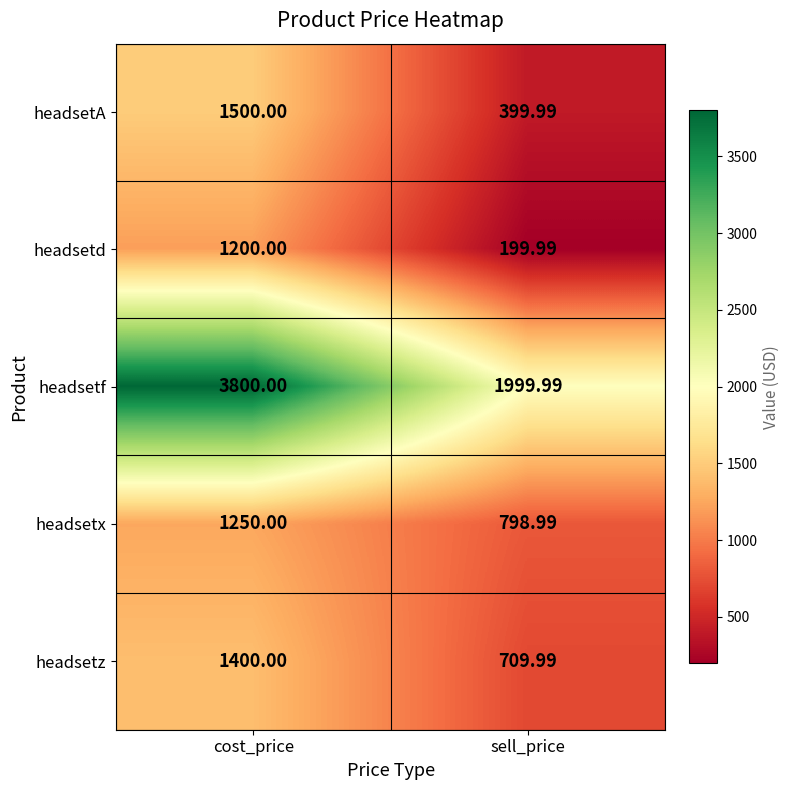

Count the number of data series in this chart.

5